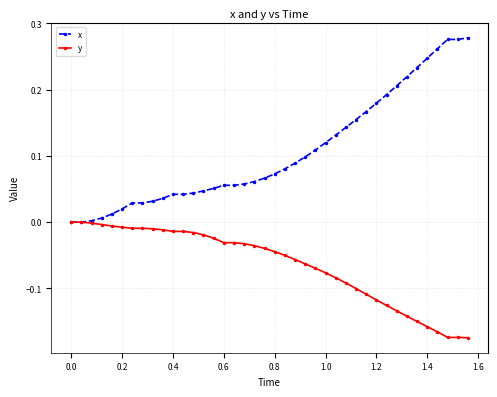

List the series in order of their overall mean, lowest first.

y, x